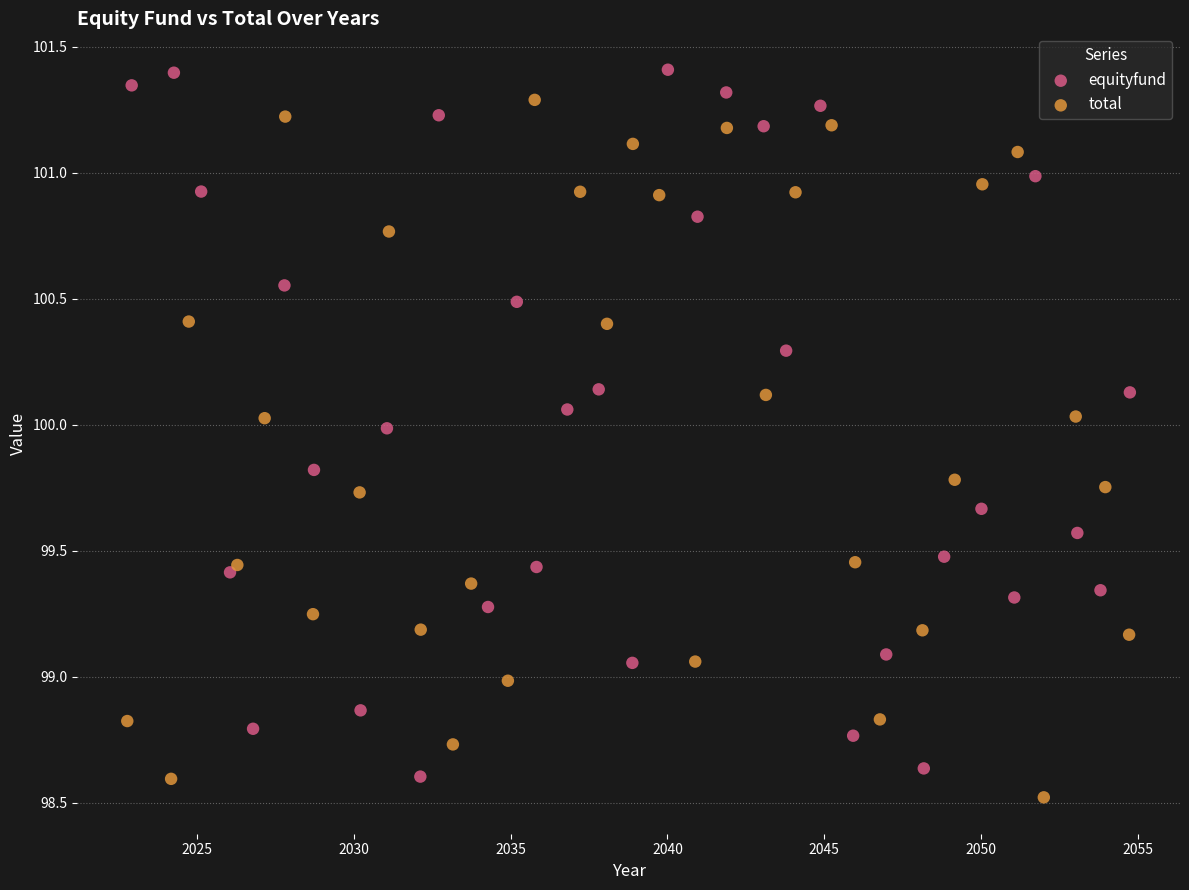

Which series contains the highest Y value?

equityfund